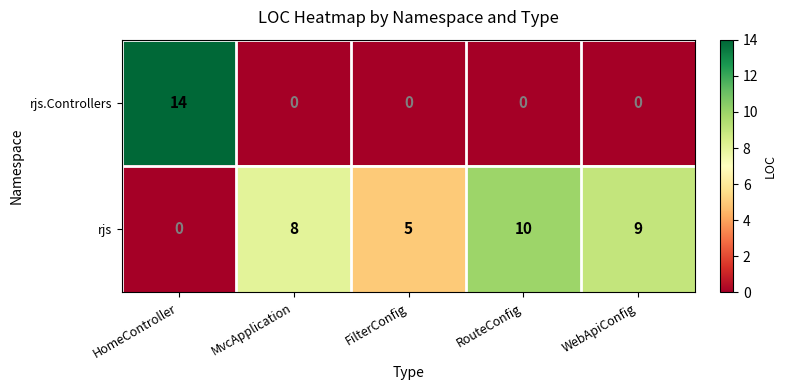

Which category has the highest value across all series?

HomeController